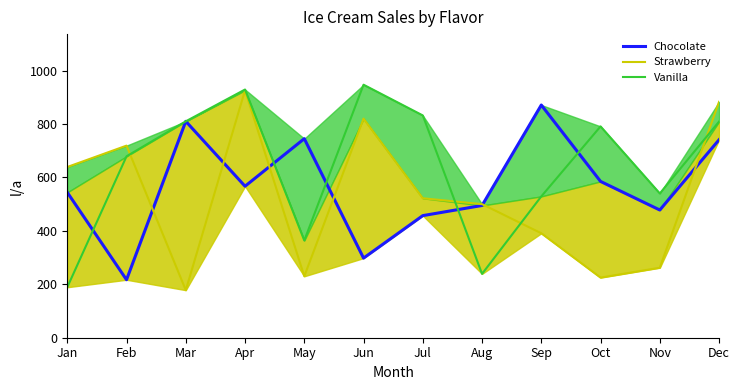

Reading left to right, list all the values displayed in this chart.

Chocolate: Jan=544	Feb=217	Mar=810	Apr=567	May=745	Jun=298	Jul=457	Aug=495	Sep=871	Oct=585	Nov=478	Dec=741
Strawberry: Jan=639	Feb=719	Mar=178	Apr=926	May=230	Jun=820	Jul=522	Aug=500	Sep=391	Oct=225	Nov=262	Dec=883
Vanilla: Jan=189	Feb=679	Mar=810	Apr=929	May=364	Jun=947	Jul=832	Aug=239	Sep=529	Oct=791	Nov=540	Dec=809